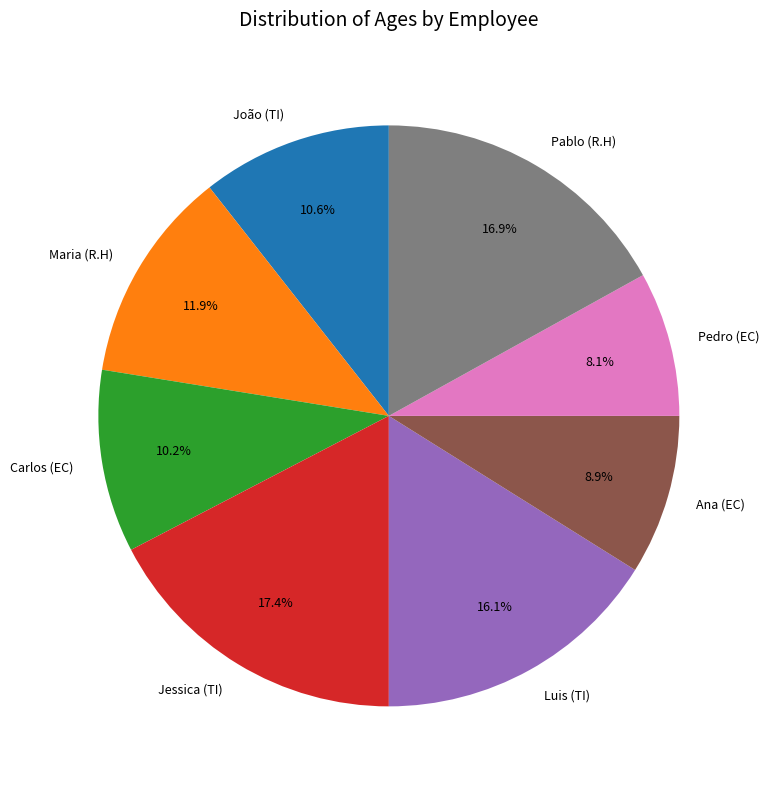

True or false: Luis (TI) accounts for 25% of the total.

False